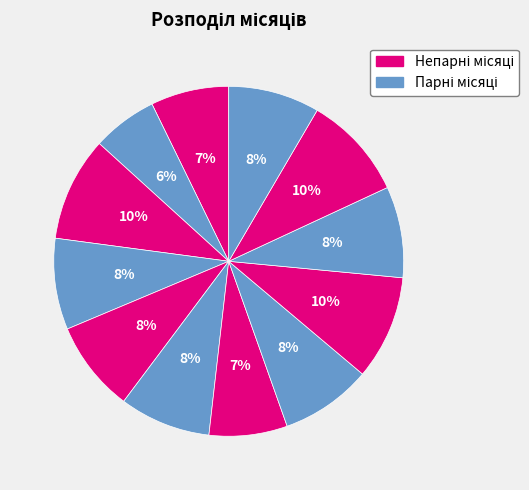

How many slices are in this pie chart?

12